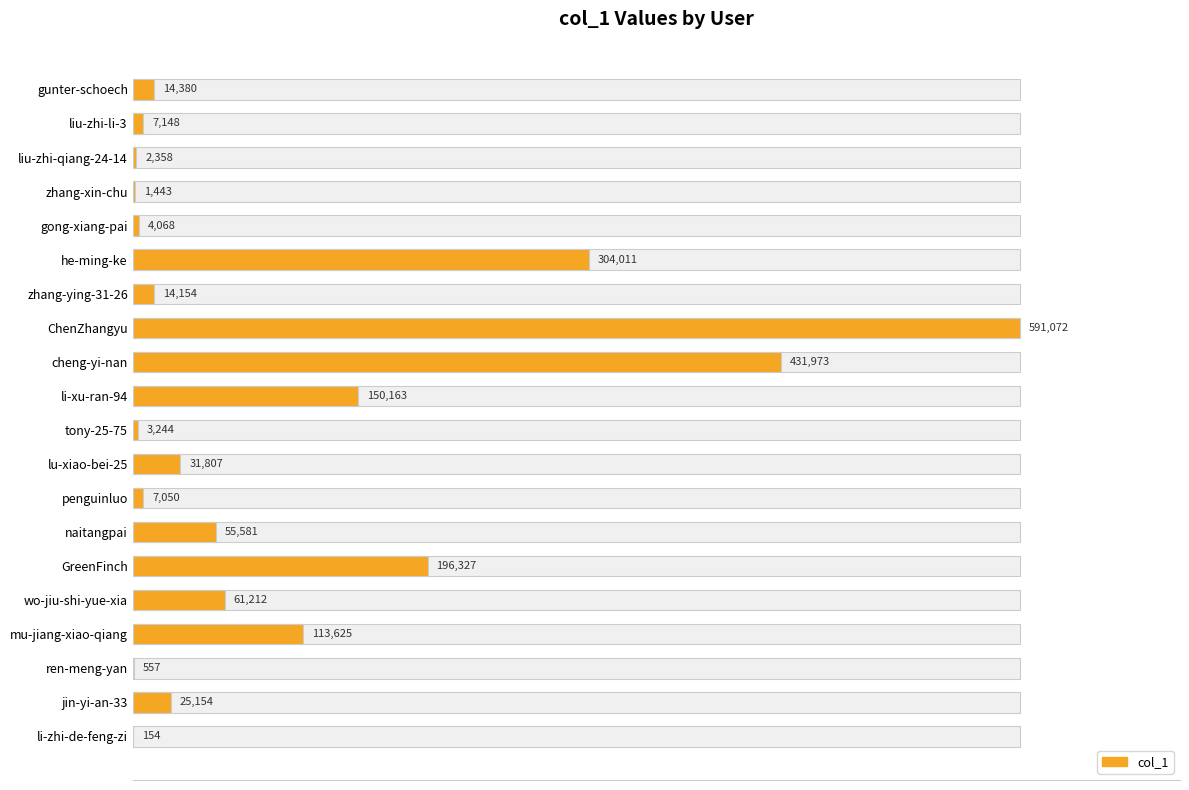

What is the minimum value shown in the chart?

154